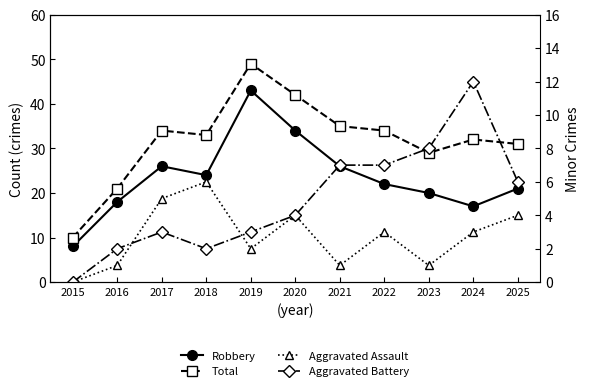

Which category has the highest value across all series?

2019